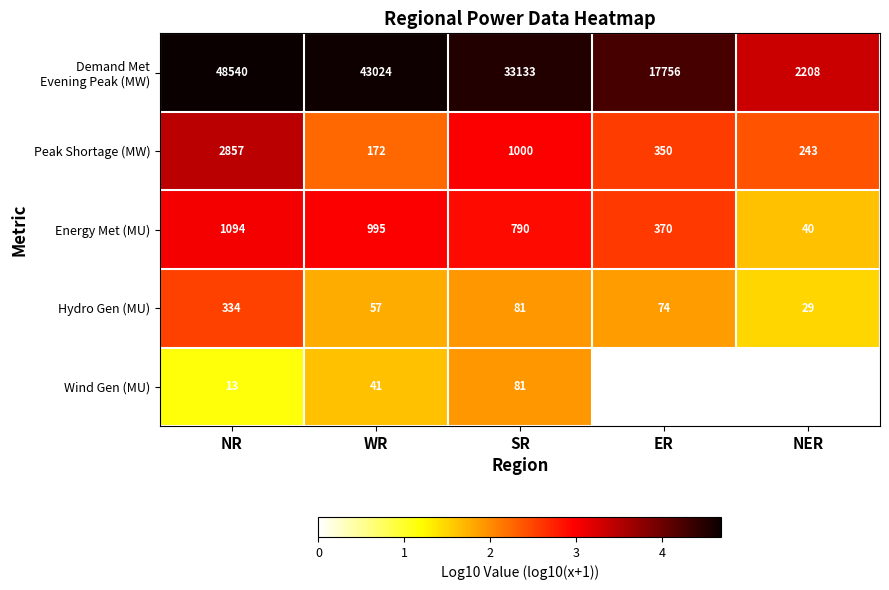

How many values in the Peak Shortage (MW) series are below 350?

2